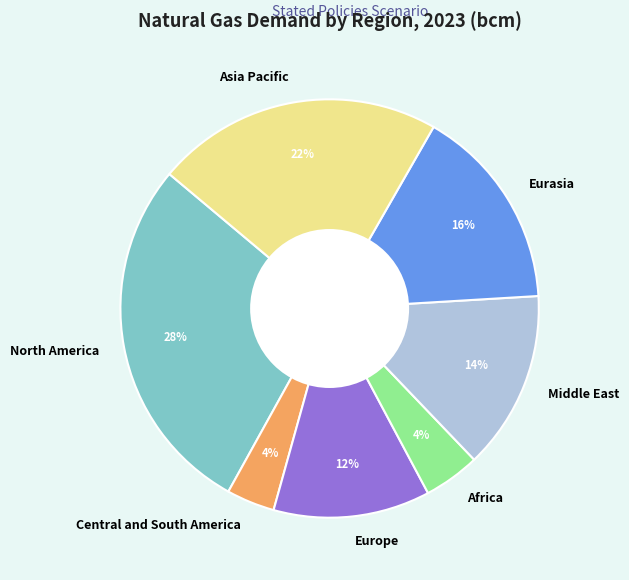

To the nearest percent, what is the combined percentage of Middle East and Eurasia?

30%